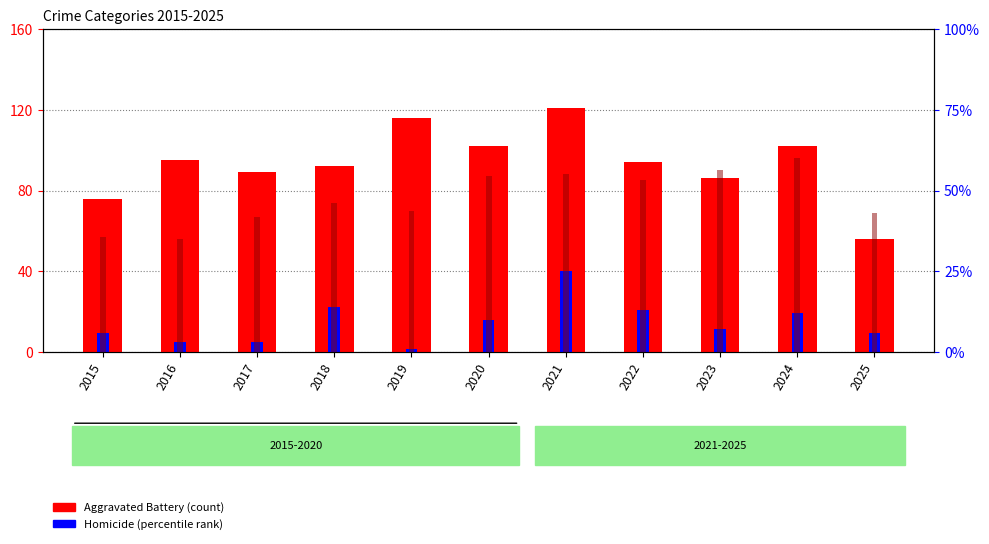

What is the spread (max minus min) of values at 2019?

114.4